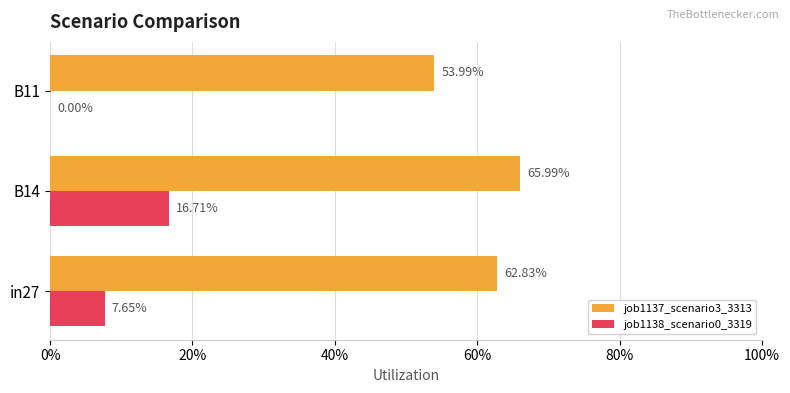

What are all the series names shown in the legend?

job1137_scenario3_3313, job1138_scenario0_3319